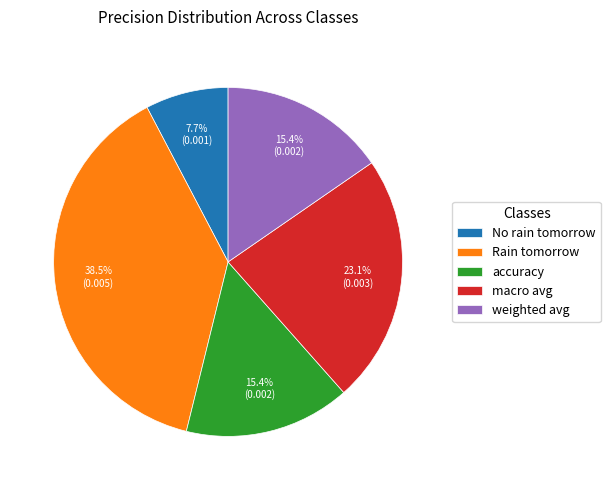

Does macro avg account for over 50% of the chart?

No